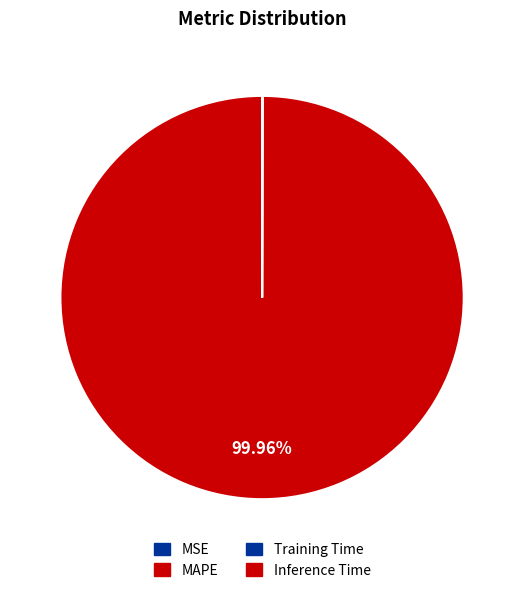

True or false: Training Time accounts for 1% of the total.

False